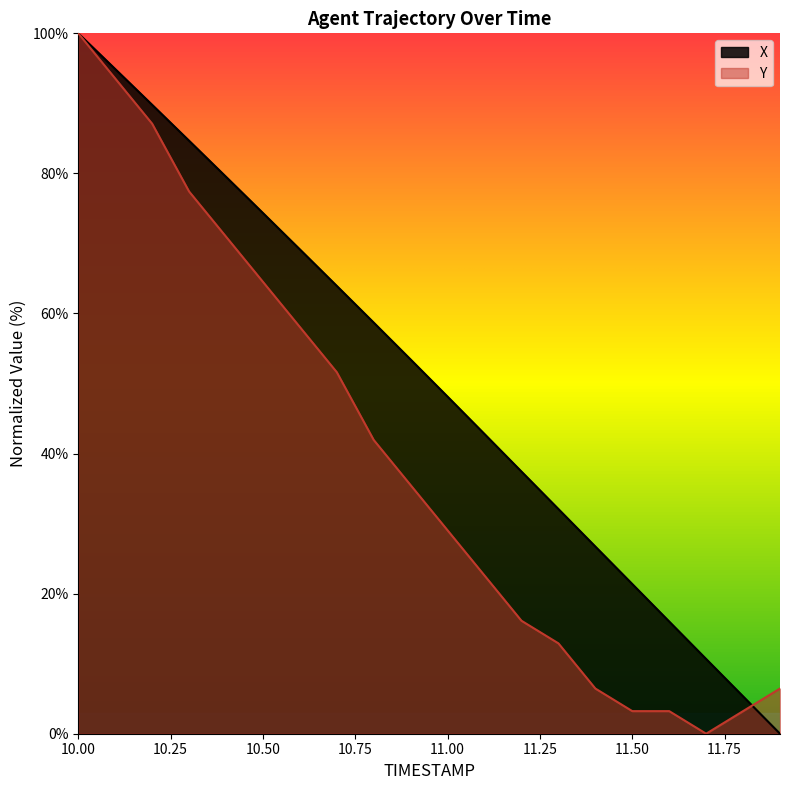

What is the greatest value displayed?

100.0